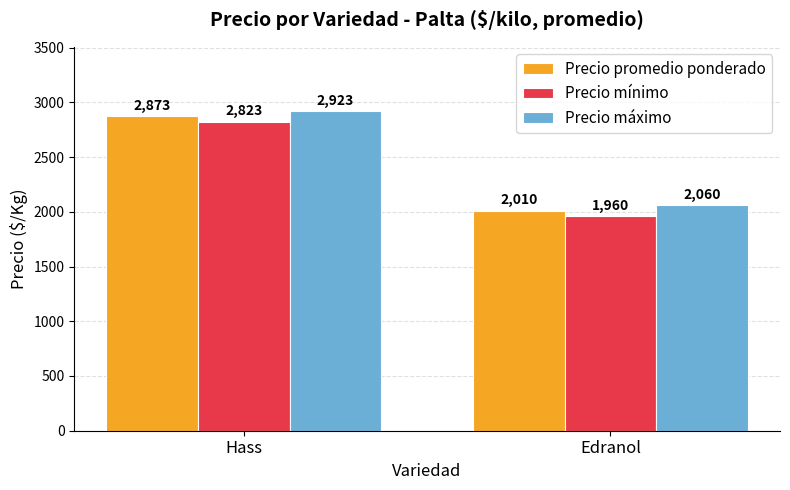

What are all the series names shown in the legend?

Precio promedio ponderado, Precio mínimo, Precio máximo